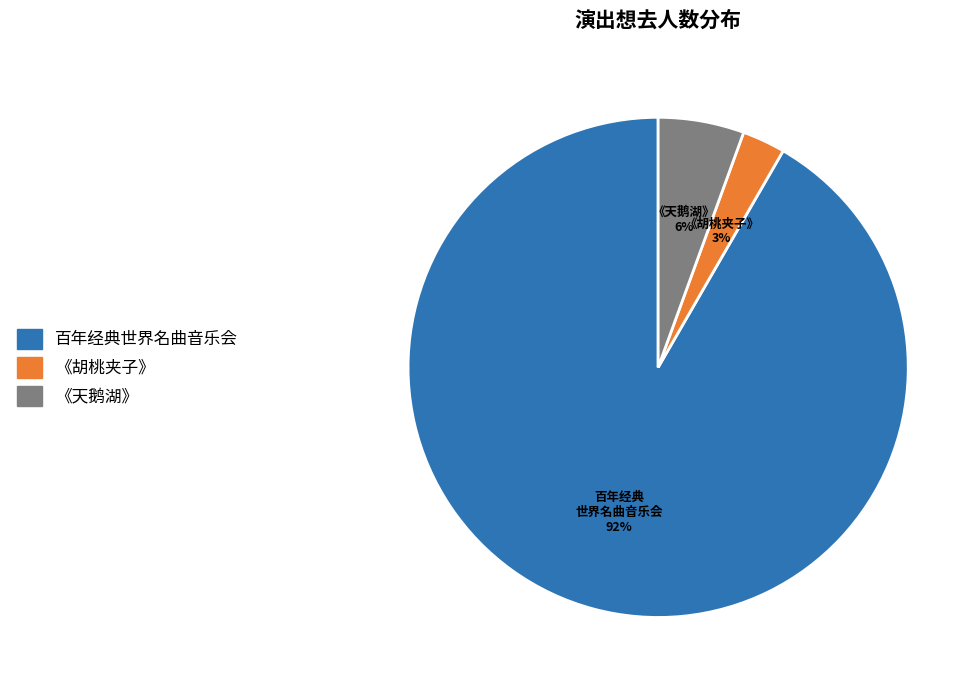

Is there any slice that represents more than half of the pie?

Yes